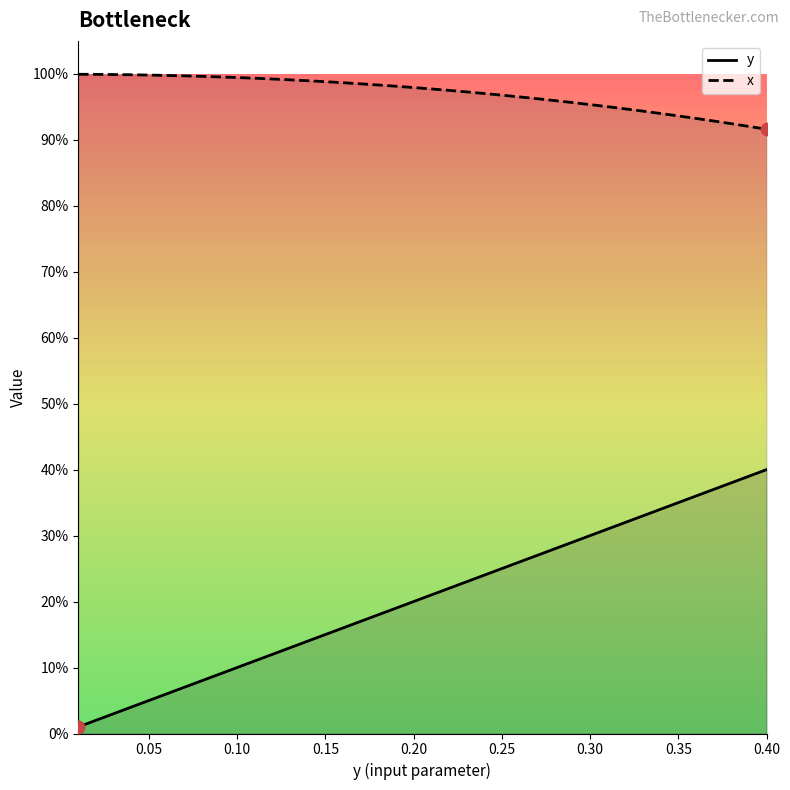

Which series reaches the maximum Y coordinate?

x